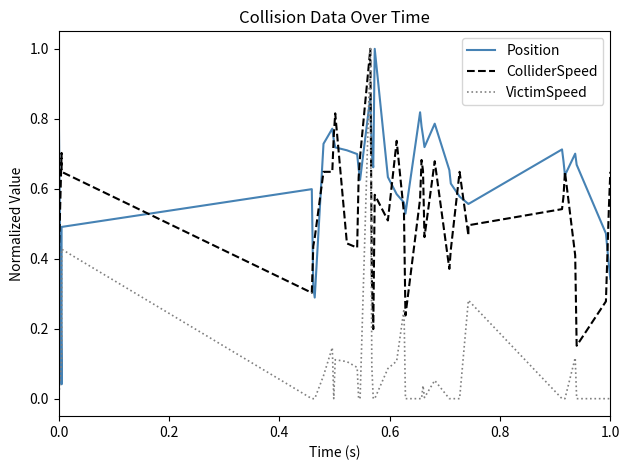

What are all the series names shown in the legend?

Position, ColliderSpeed, VictimSpeed